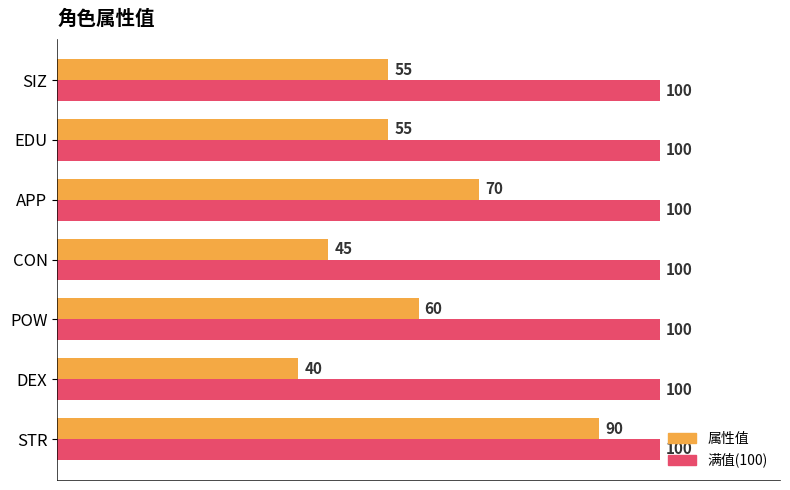

At which label is 属性值 closest to 65?

POW